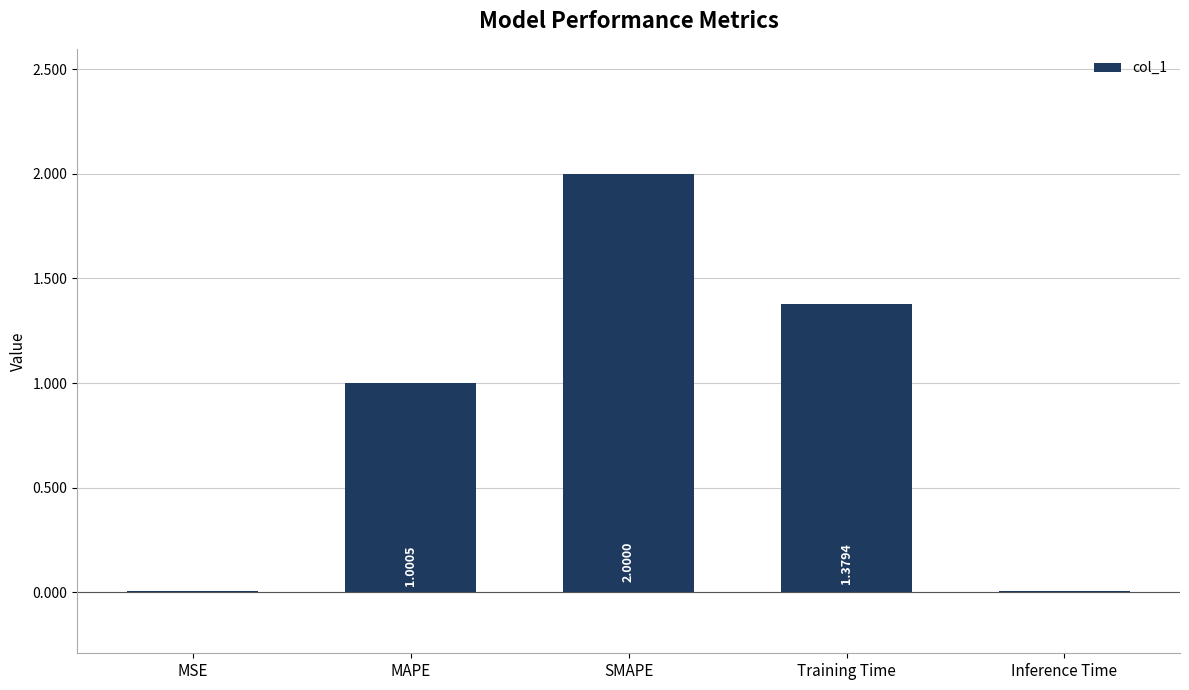

Count the number of data series in this chart.

1